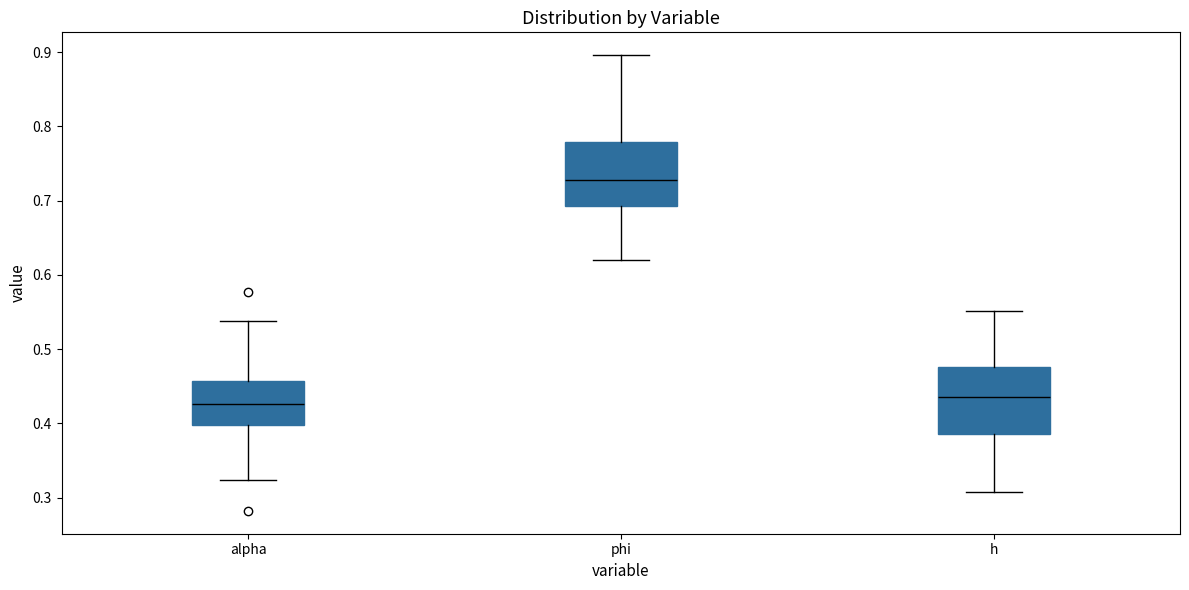

Where does the upper whisker of the box for h end on the y-axis? The values are not printed on the chart, so give them approximately, as read against the axis.

0.55